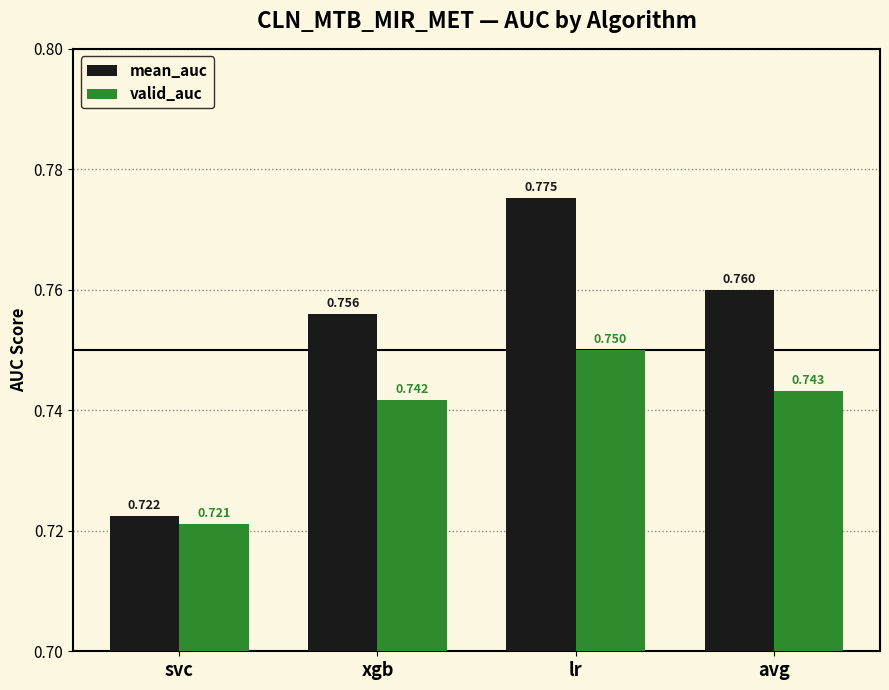

Rank the series by their maximum value, from highest to lowest.

mean_auc, valid_auc